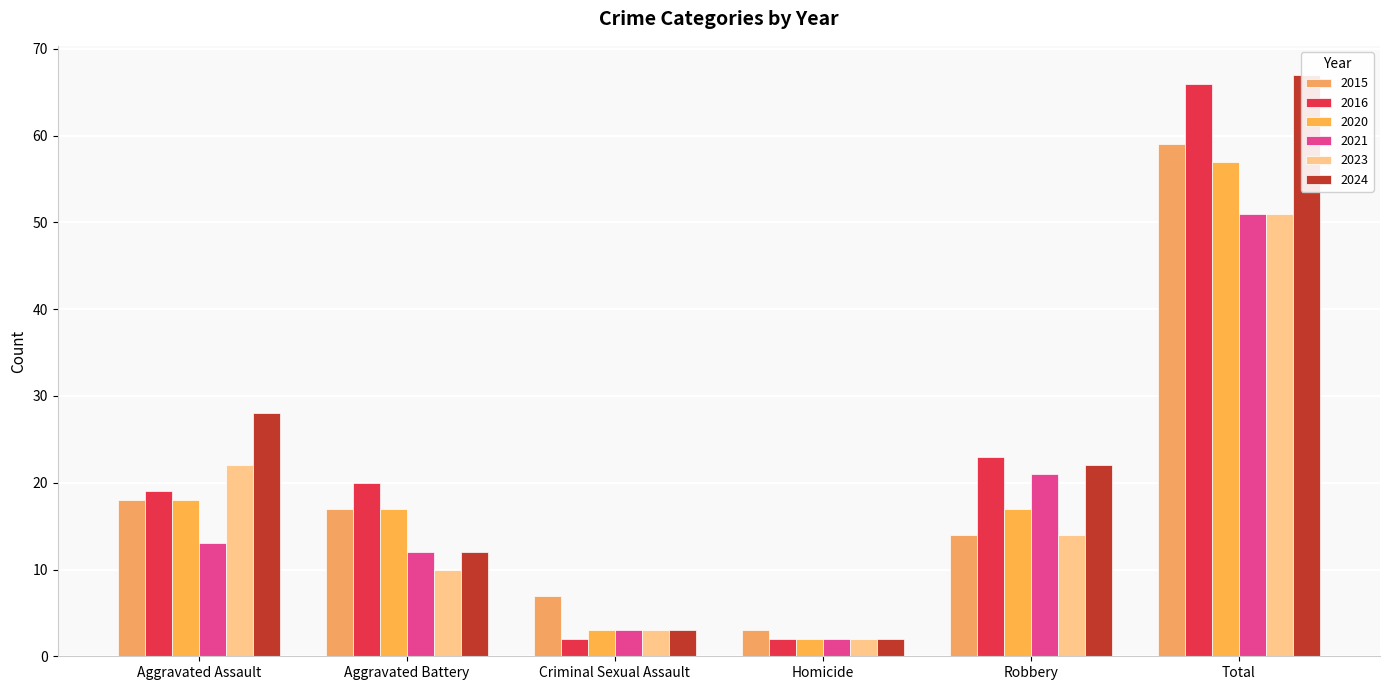

Rank the categories by 2016 value from lowest to highest.

Criminal Sexual Assault, Homicide, Aggravated Assault, Aggravated Battery, Robbery, Total